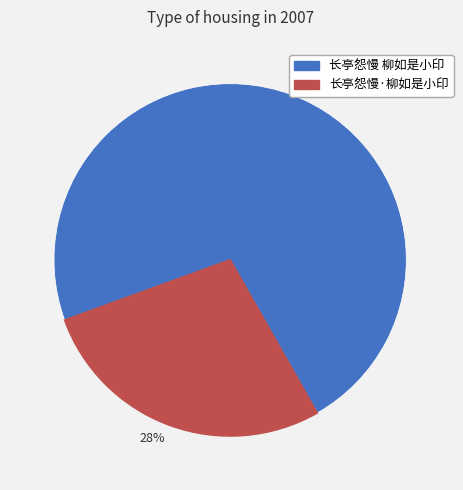

Is the sum of 72% and 28% greater than half?

Yes